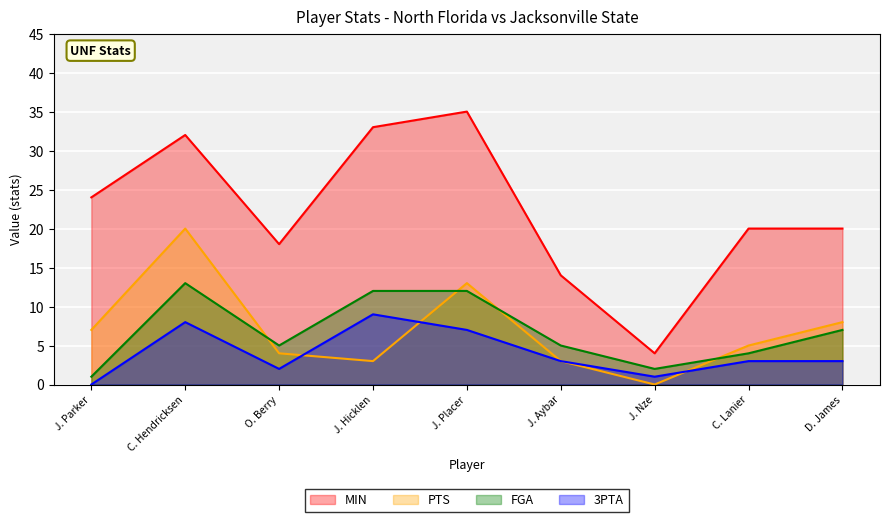

Does the chart display data point markers on the line(s)?

No